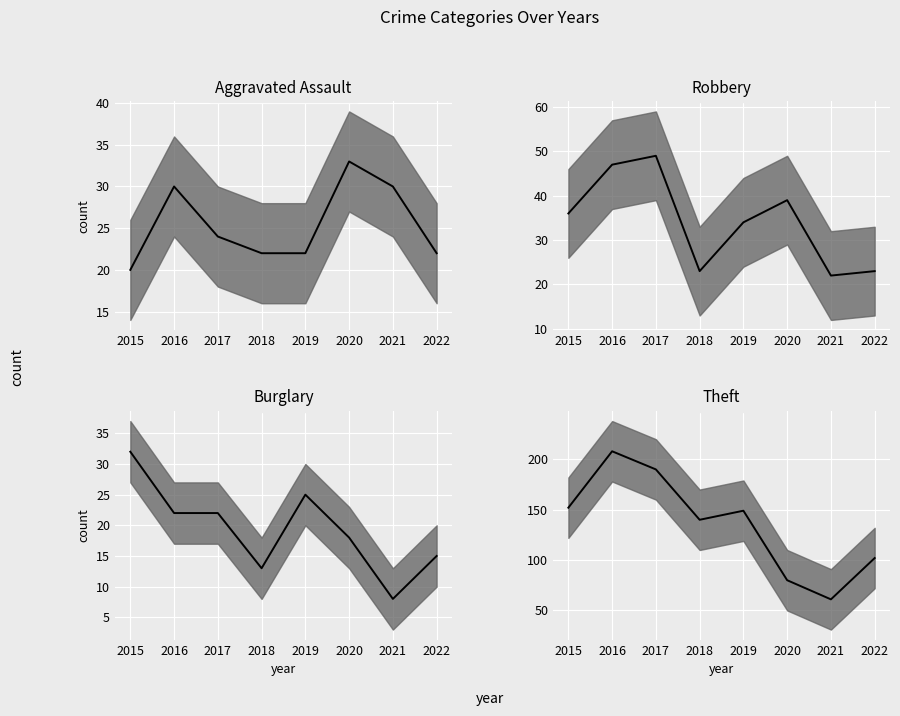

Where is Theft median nearest to the value 134?

2018